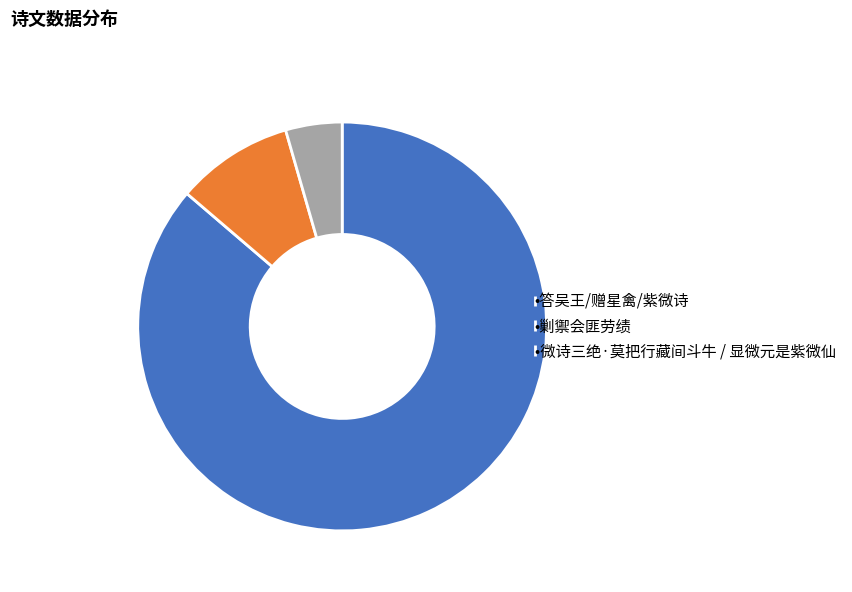

Combined, do •剿禦会匪劳绩 and •微诗三绝·莫把行藏间斗牛 / 显微元是紫微仙 account for over 50%?

No